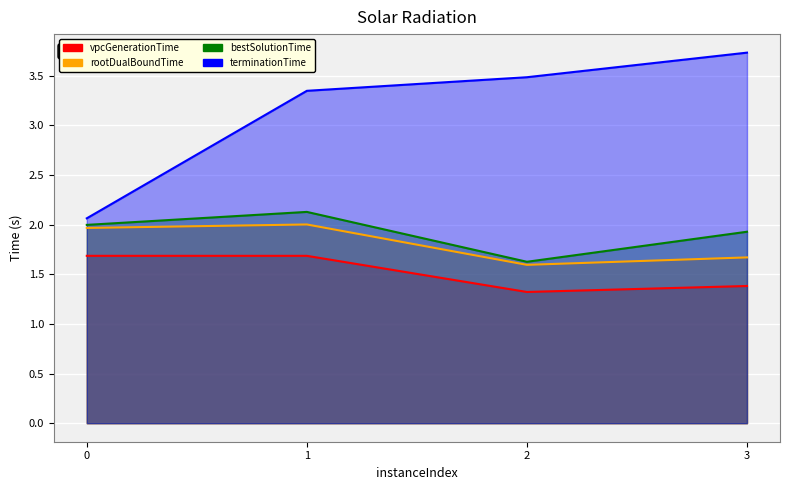

At which category does bestSolutionTime reach its first local peak?

1